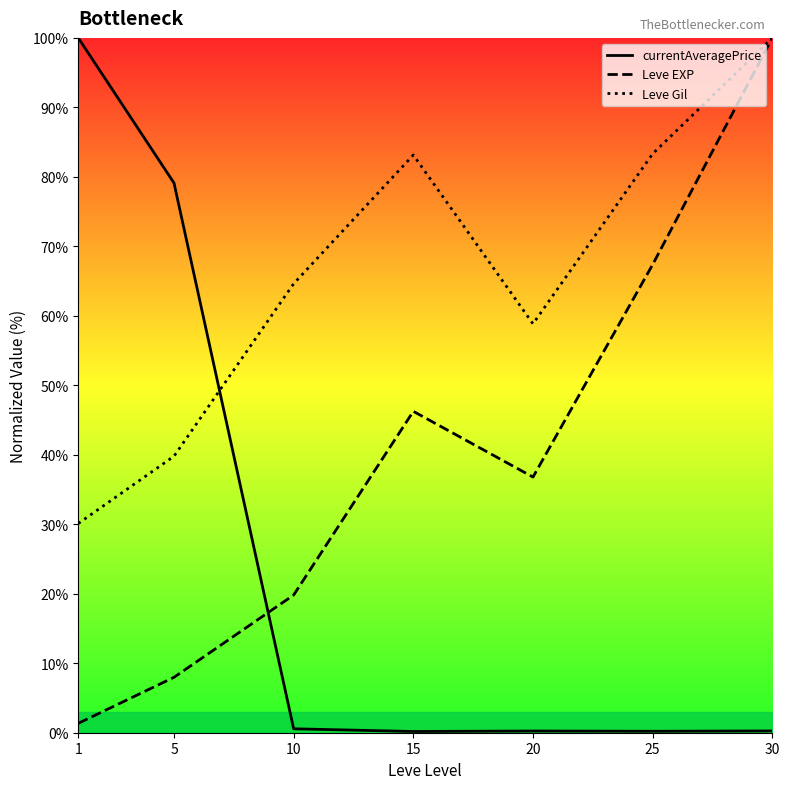

What are all the series names shown in the legend?

currentAveragePrice, Leve EXP, Leve Gil